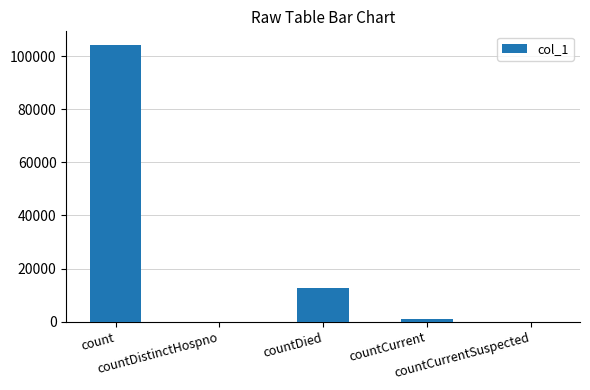

The value at countDistinctHospno is 0. True or false?

True